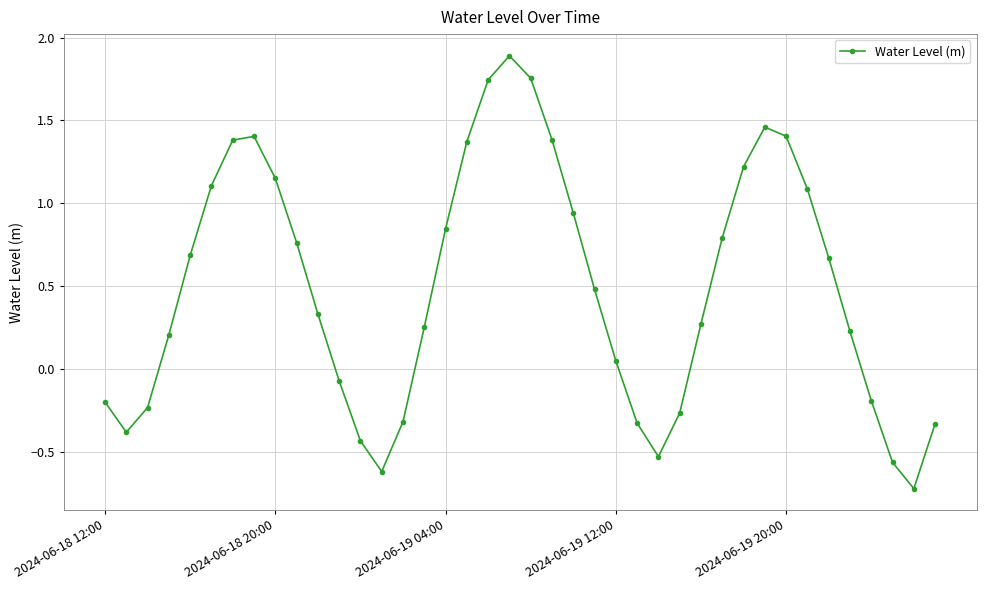

What is the maximum value shown in the chart?

1.9